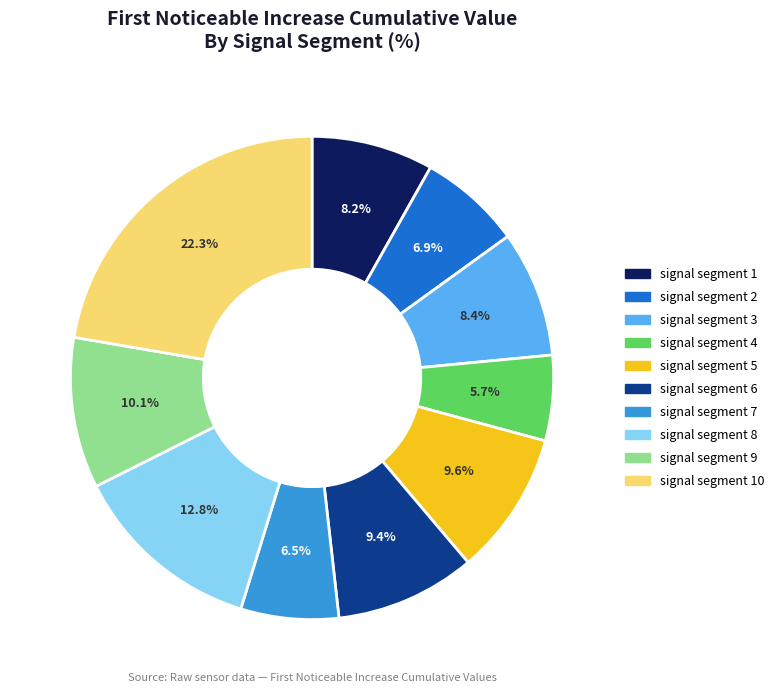

Is there a majority slice in this chart?

No